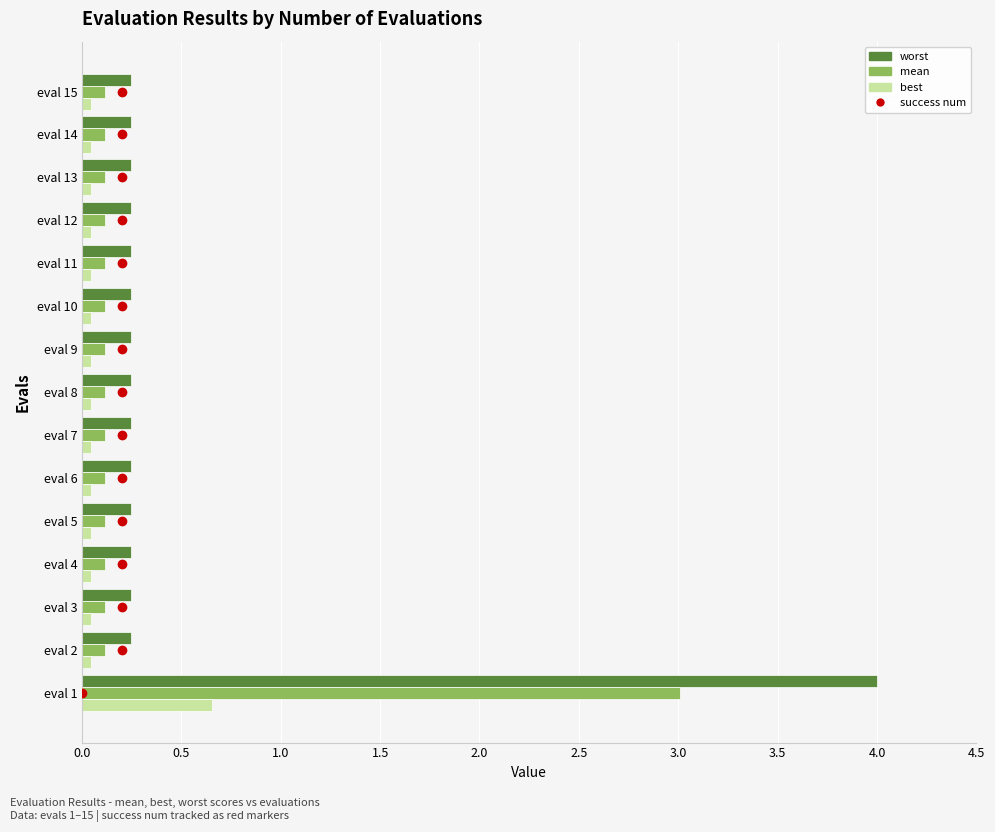

What is the maximum value shown in the chart?

4.0